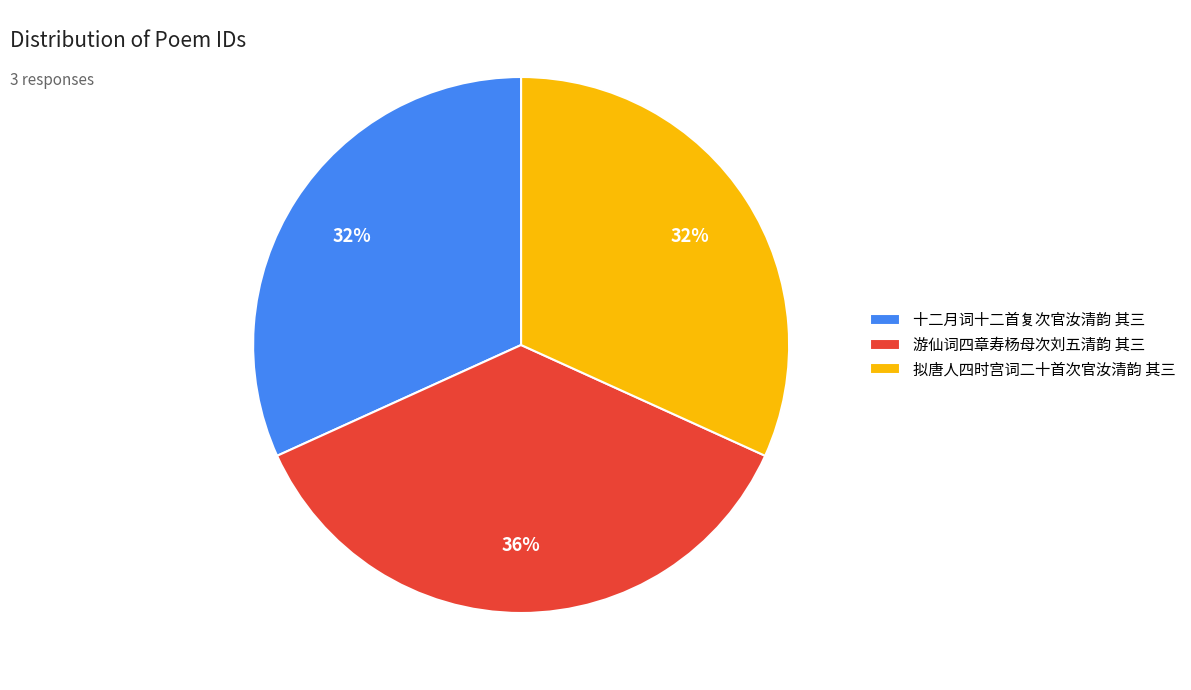

To the nearest percent, what portion does 游仙词四章寿杨母次刘五清韵 其三 represent?

36%